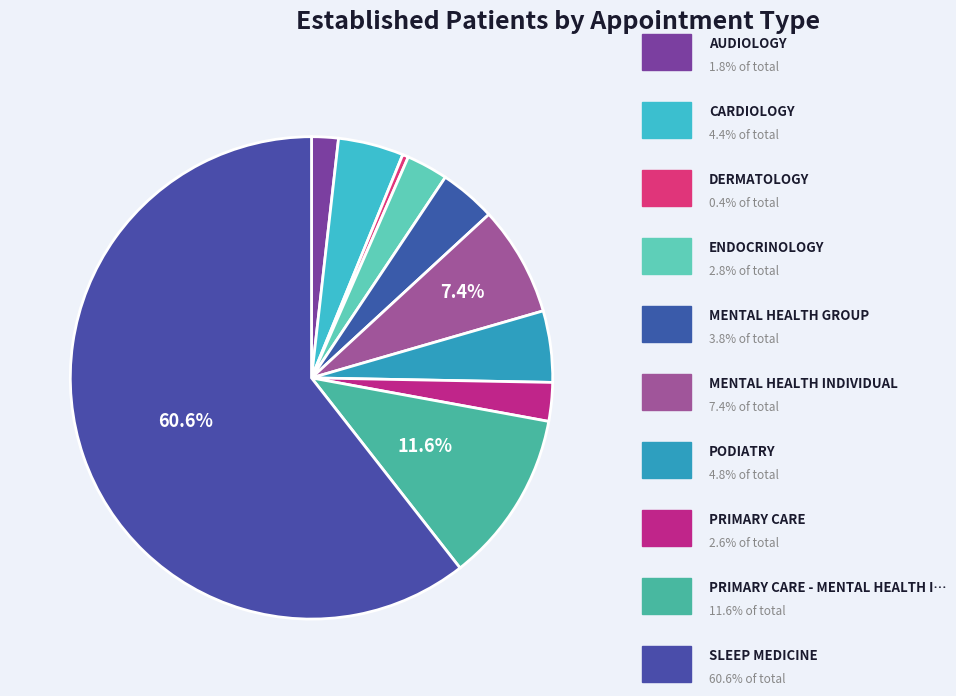

How many slices are in this pie chart?

10